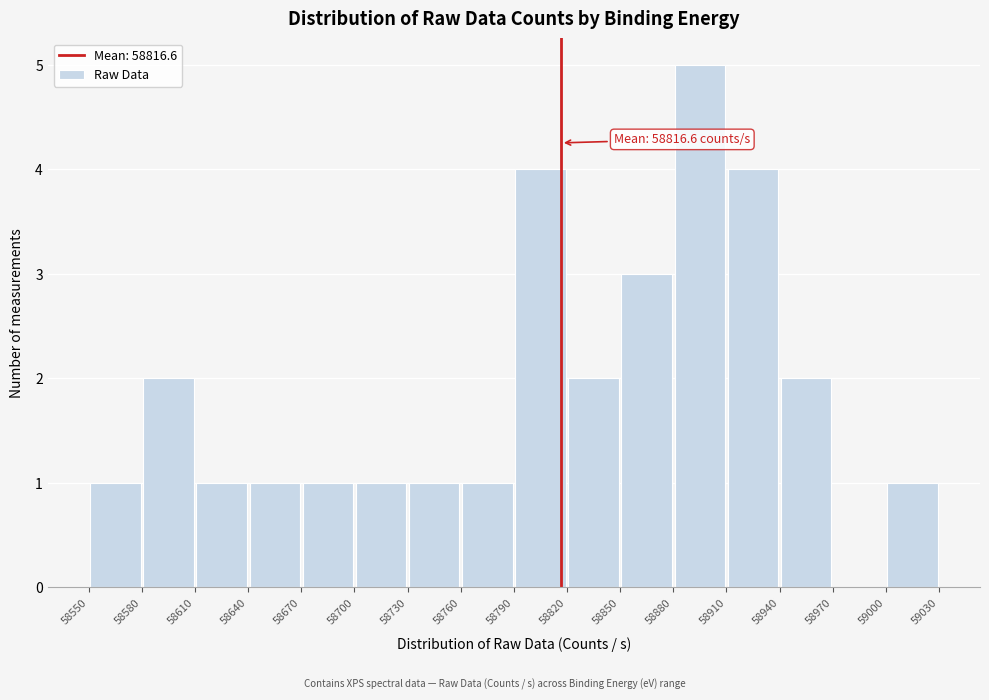

Which range on the x-axis has the tallest bar?

58880 to 58910